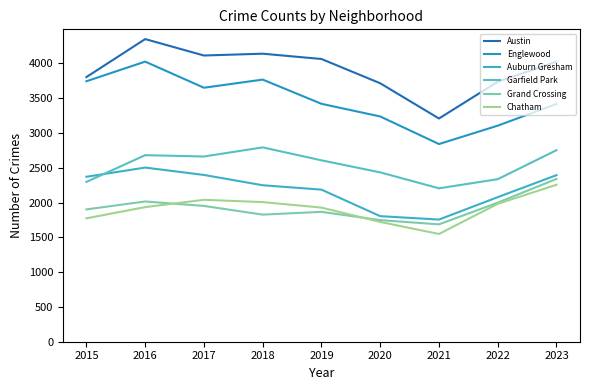

What is the maximum value shown in the chart?

4348